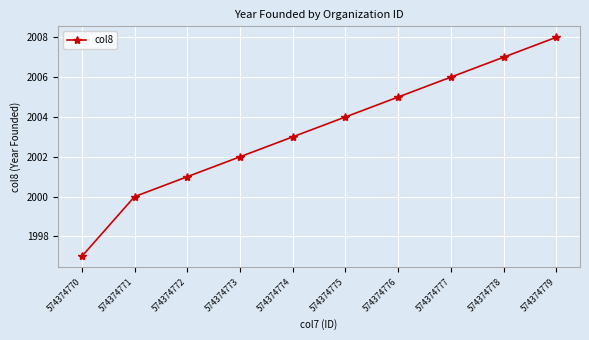

What is the value of the 7th point from the left?

2005